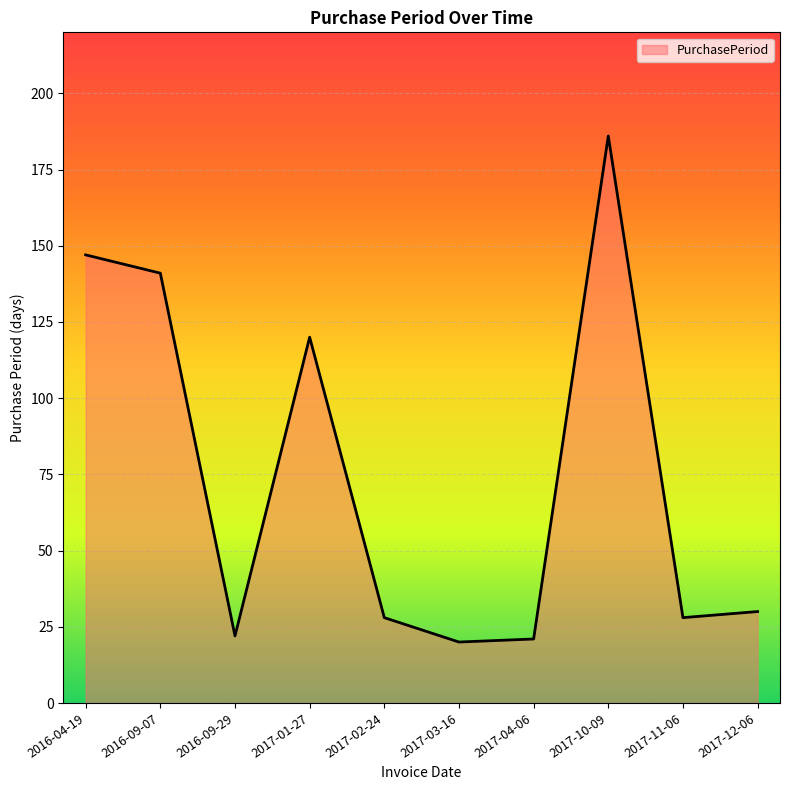

What is the minimum value shown in the chart?

20